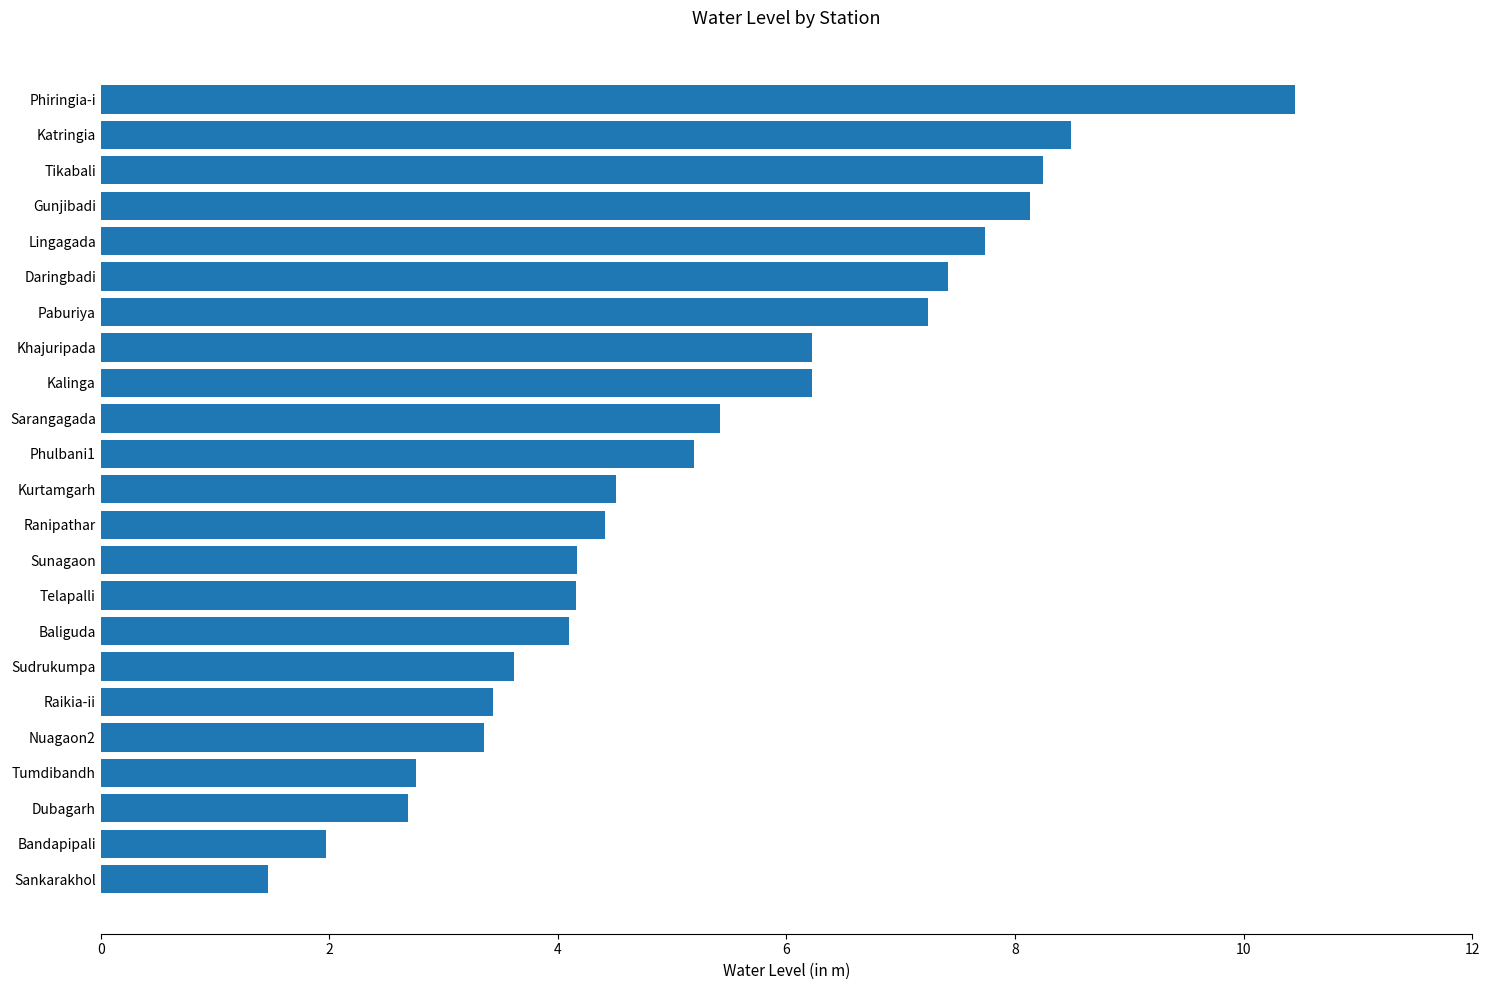

Where is the data nearest to the value 5?

Phulbani1